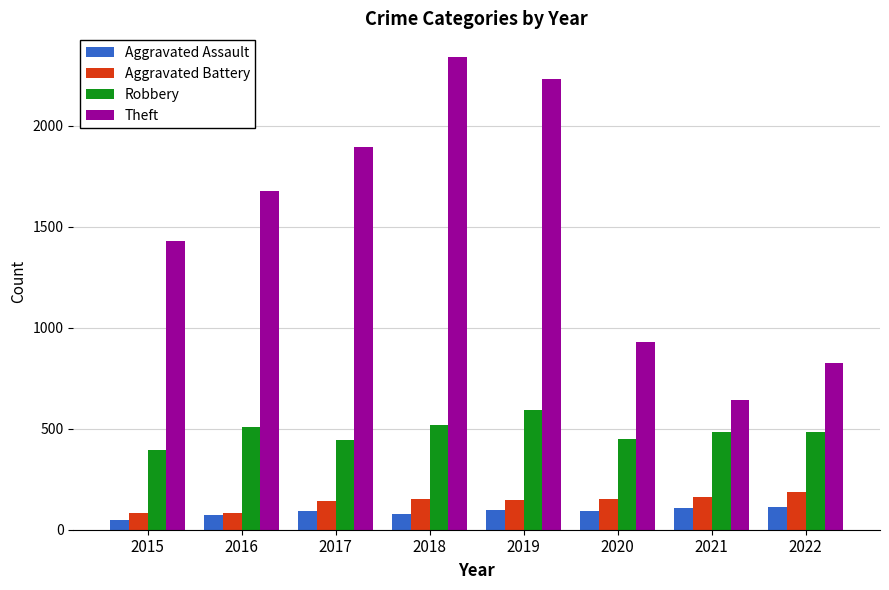

How many data points in Aggravated Battery are less than 150?

4